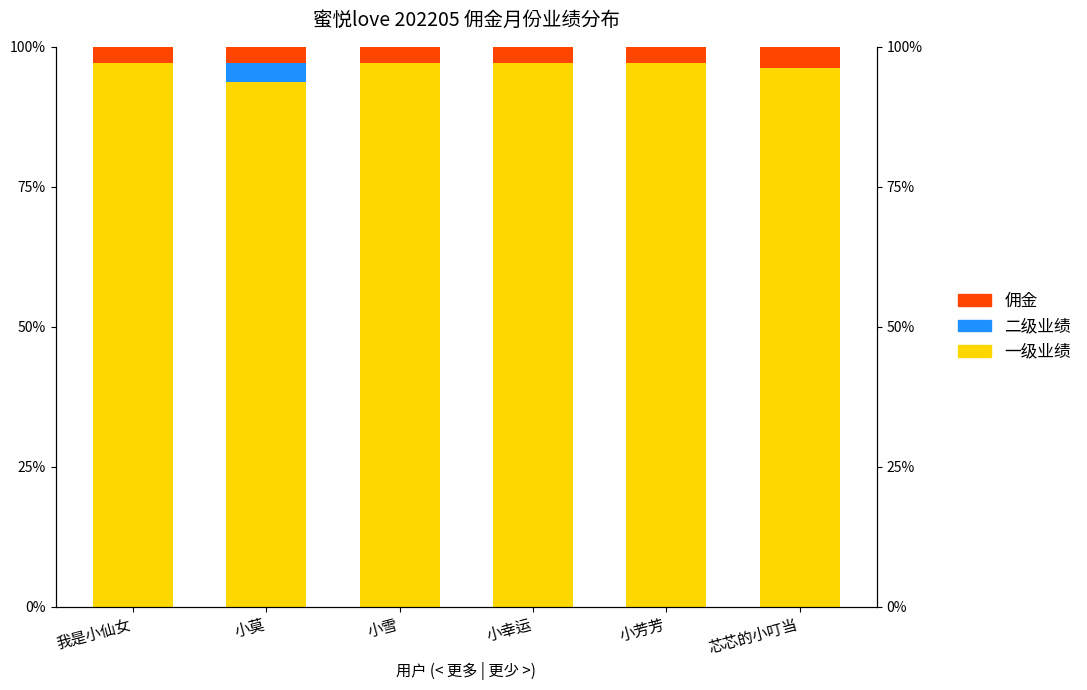

What are all the series names shown in the legend?

一级业绩, 二级业绩, 佣金